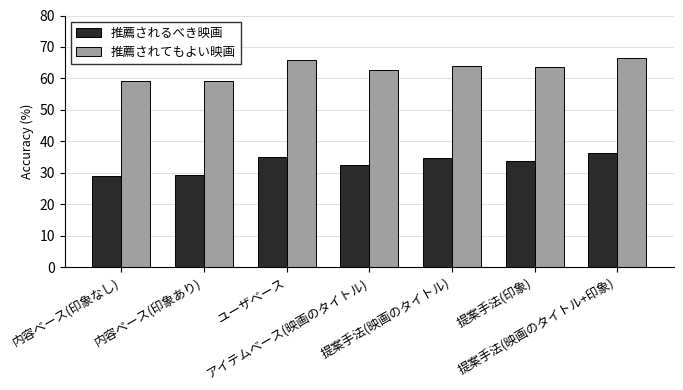

What is the difference between the highest and lowest values at 提案手法(映画のタイトル+印象)?

30.0